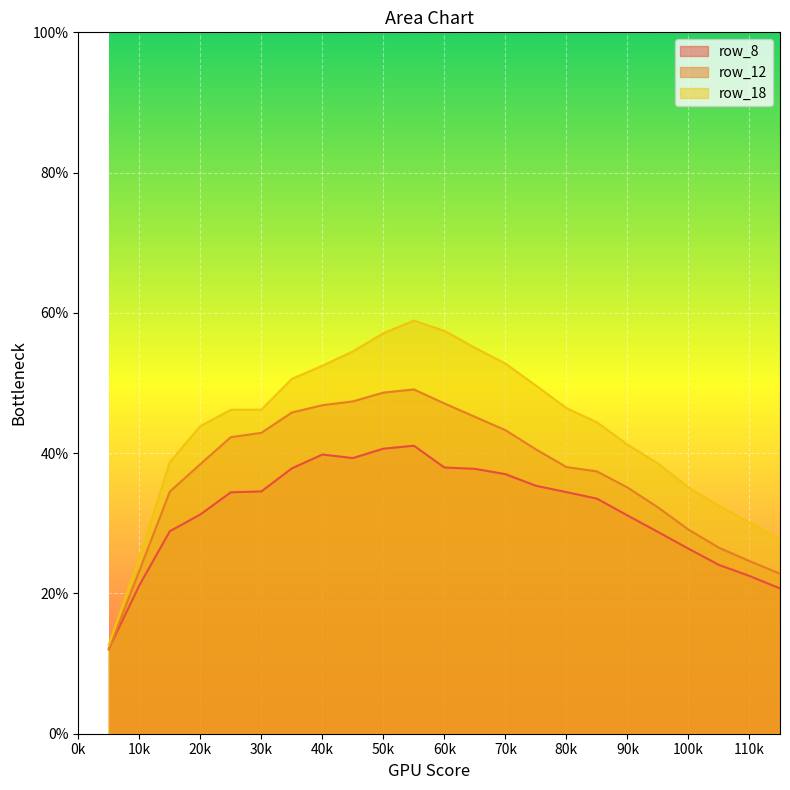

Read the row_8 value at 15.

0.3